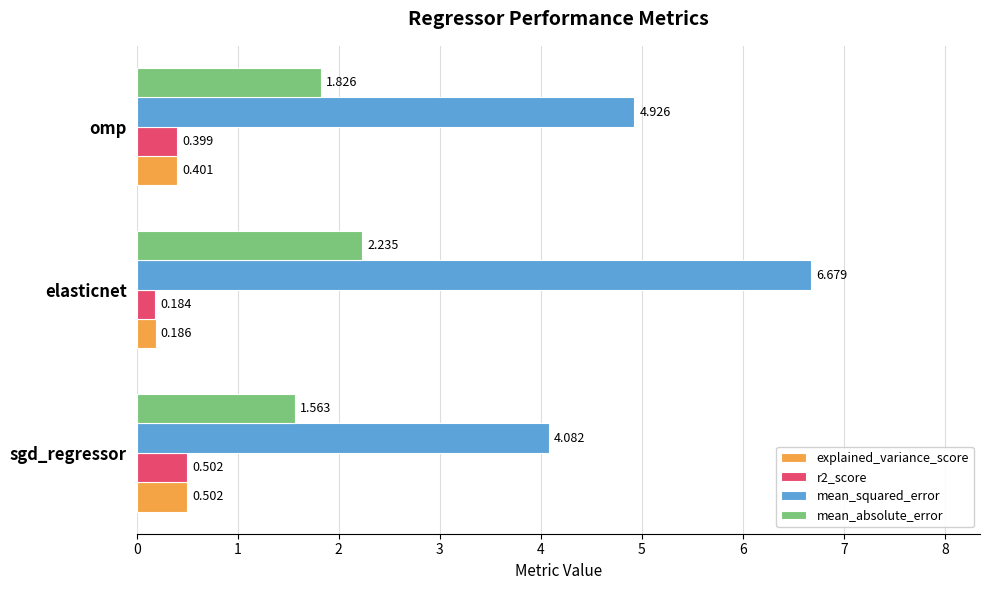

How many distinct data groups are displayed?

4